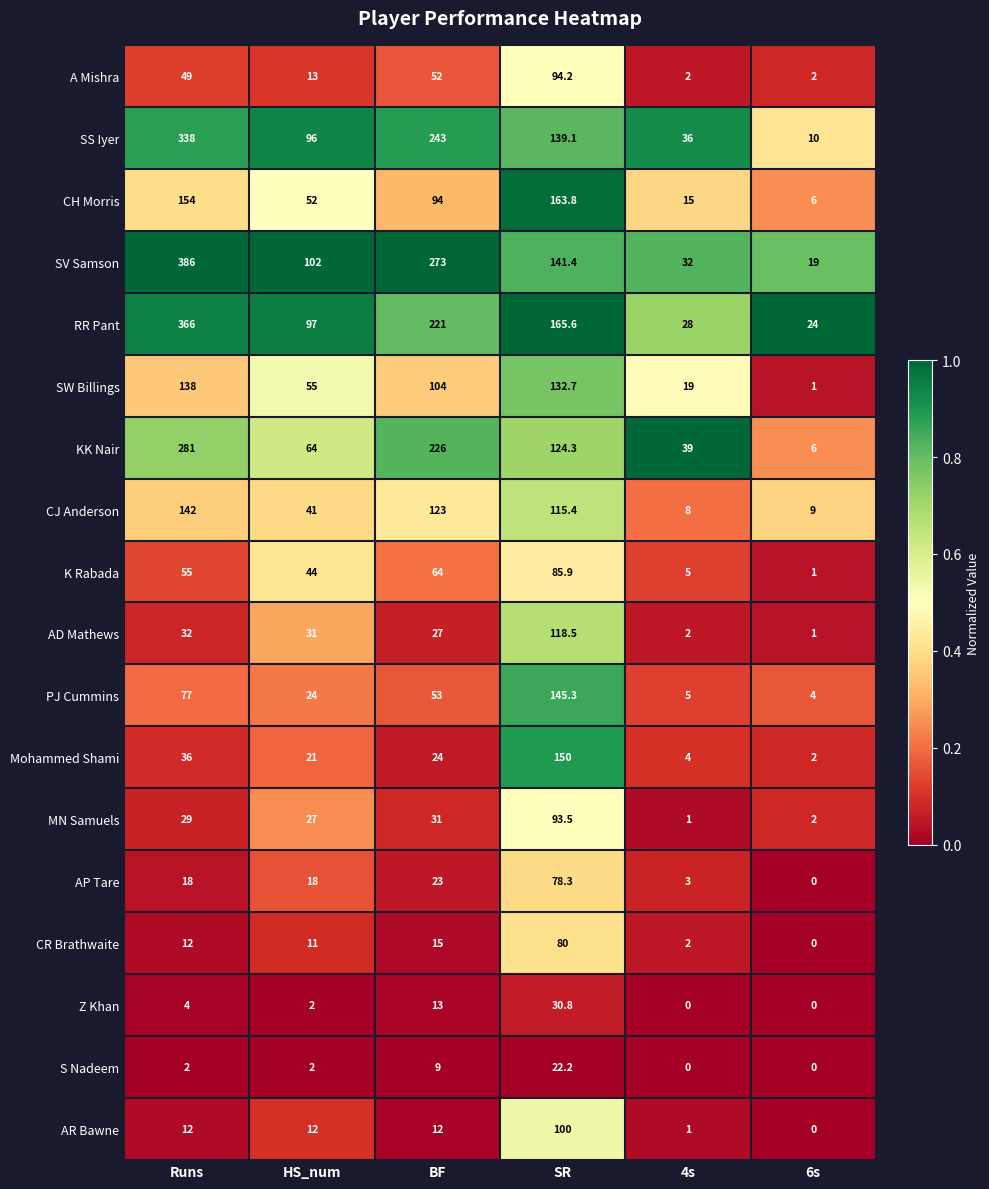

What is the difference between the maximum and second lowest values in the KK Nair series?

242.0